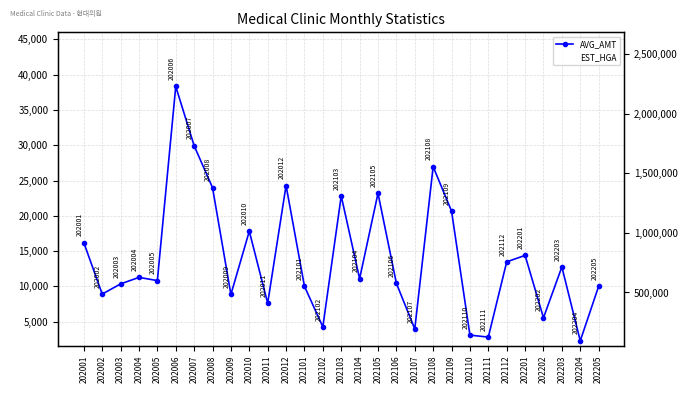

What is the total value across all series at 202112?

835032